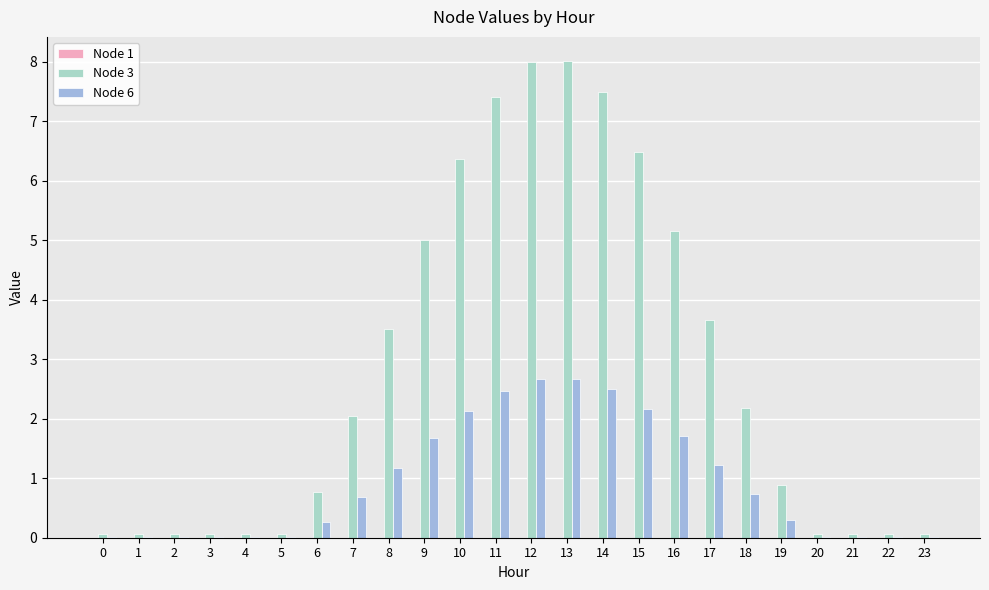

Which series has the largest total across all categories?

Node 3